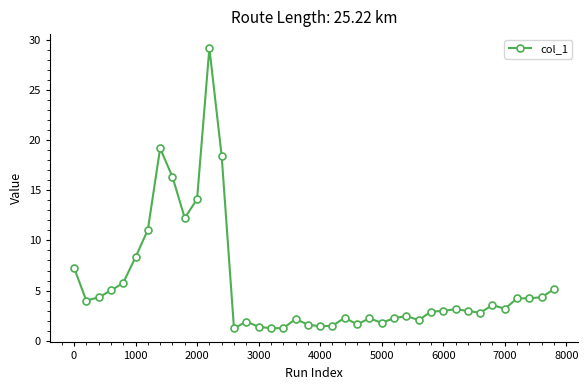

What is the value of the 35th point from the left?

3.6